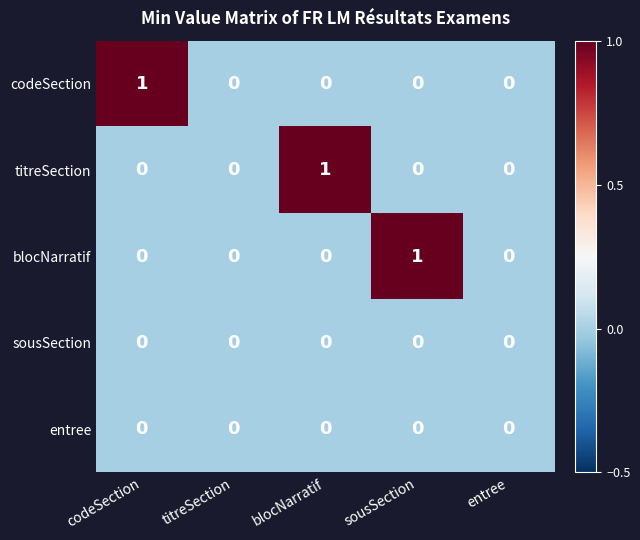

Count the number of data series in this chart.

5